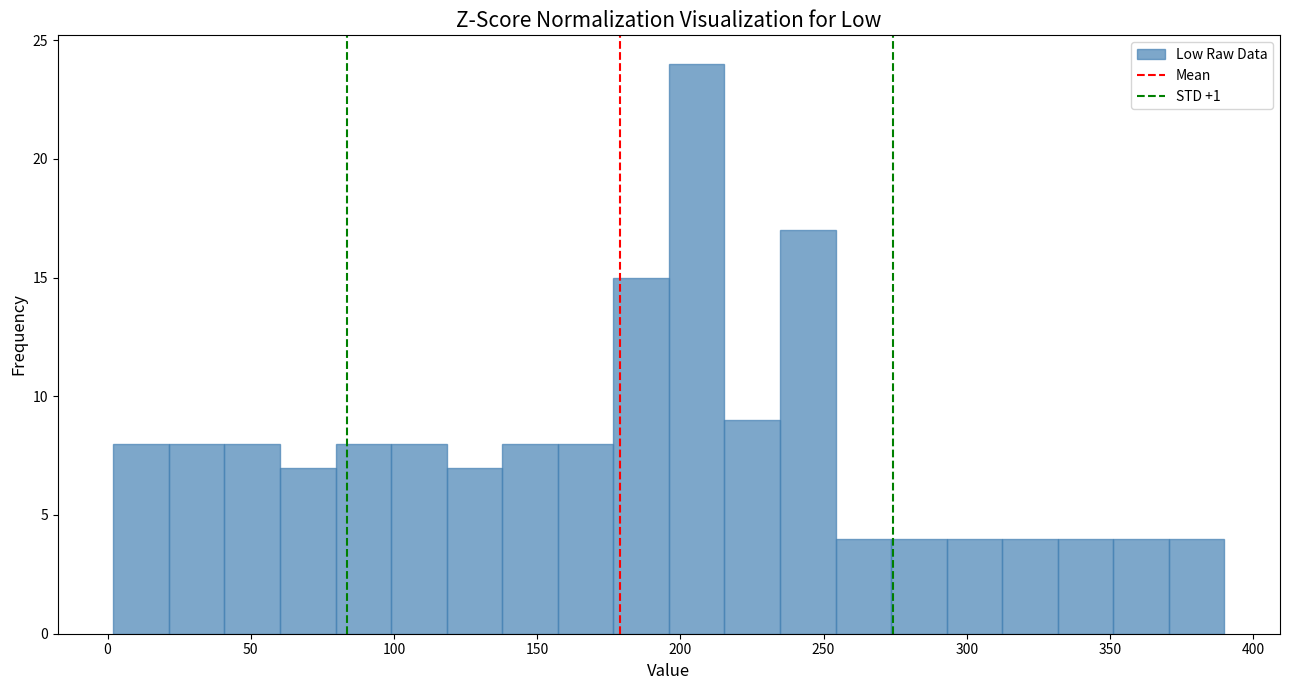

Read against the x-axis, roughly where is the centre of the tallest bar?

205